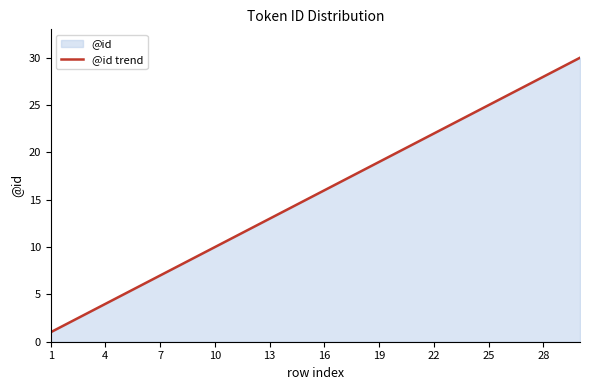

What is the maximum value shown in the chart?

30